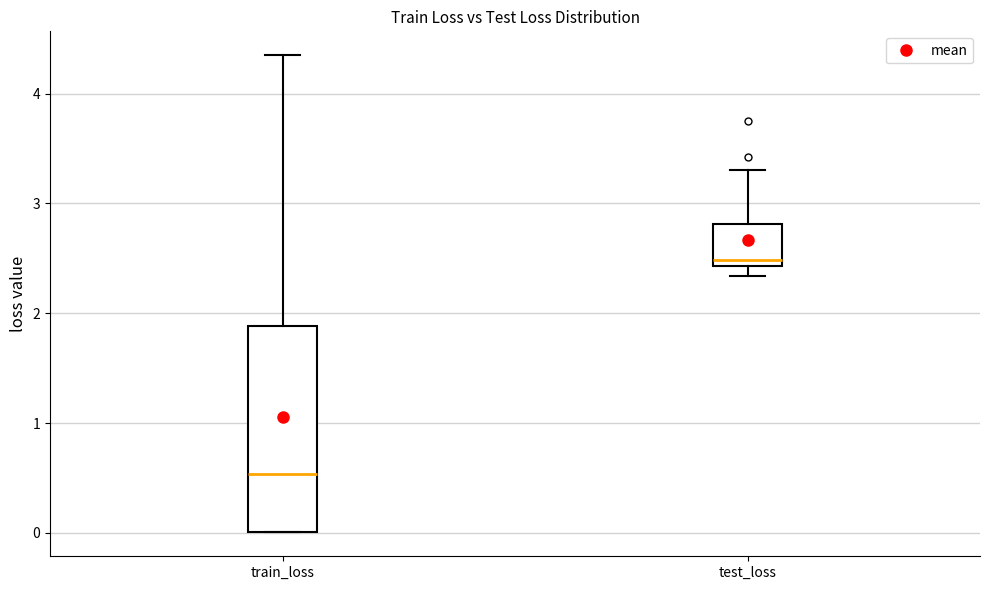

Which box's median line is the highest?

test_loss